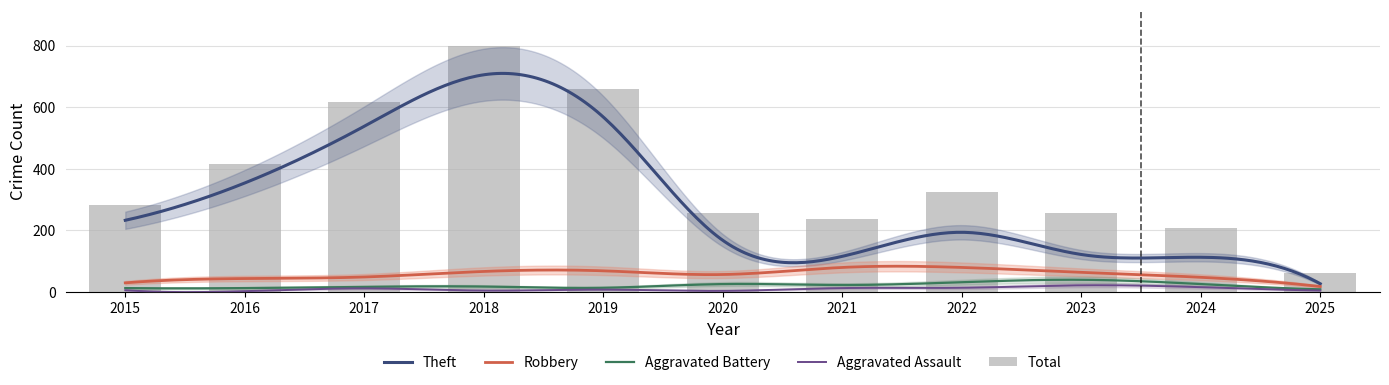

Does the chart contain stacked bars?

No